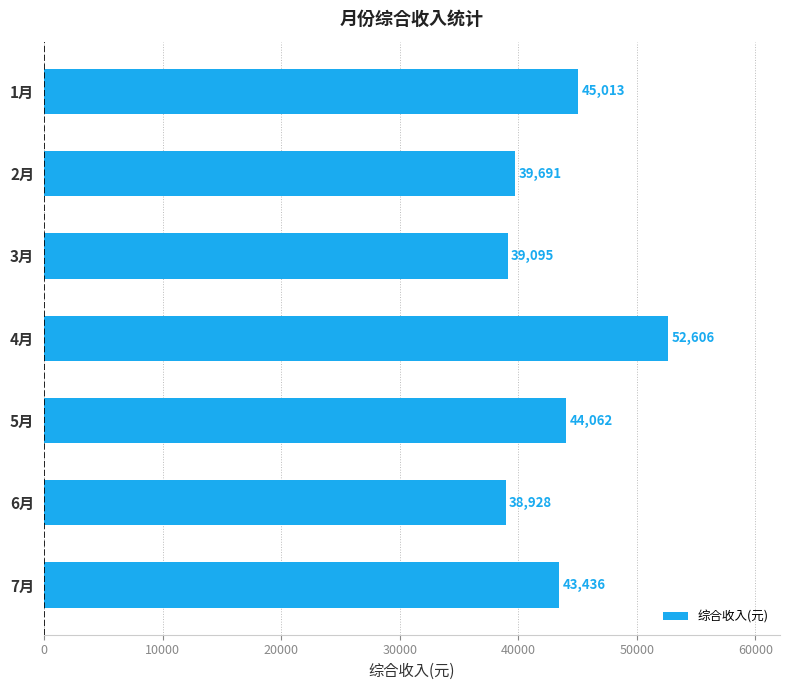

Is it true that the value at 6月 is 38928.3?

True